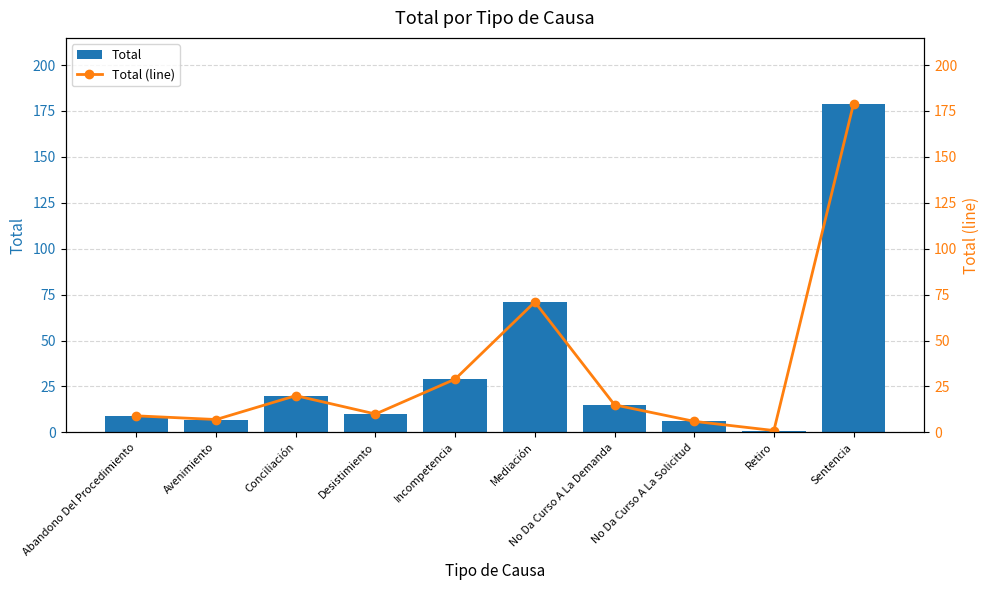

Rank the categories by Total (line) value from lowest to highest.

Retiro, No Da Curso A La Solicitud, Avenimiento, Abandono Del Procedimiento, Desistimiento, No Da Curso A La Demanda, Conciliación, Incompetencia, Mediación, Sentencia